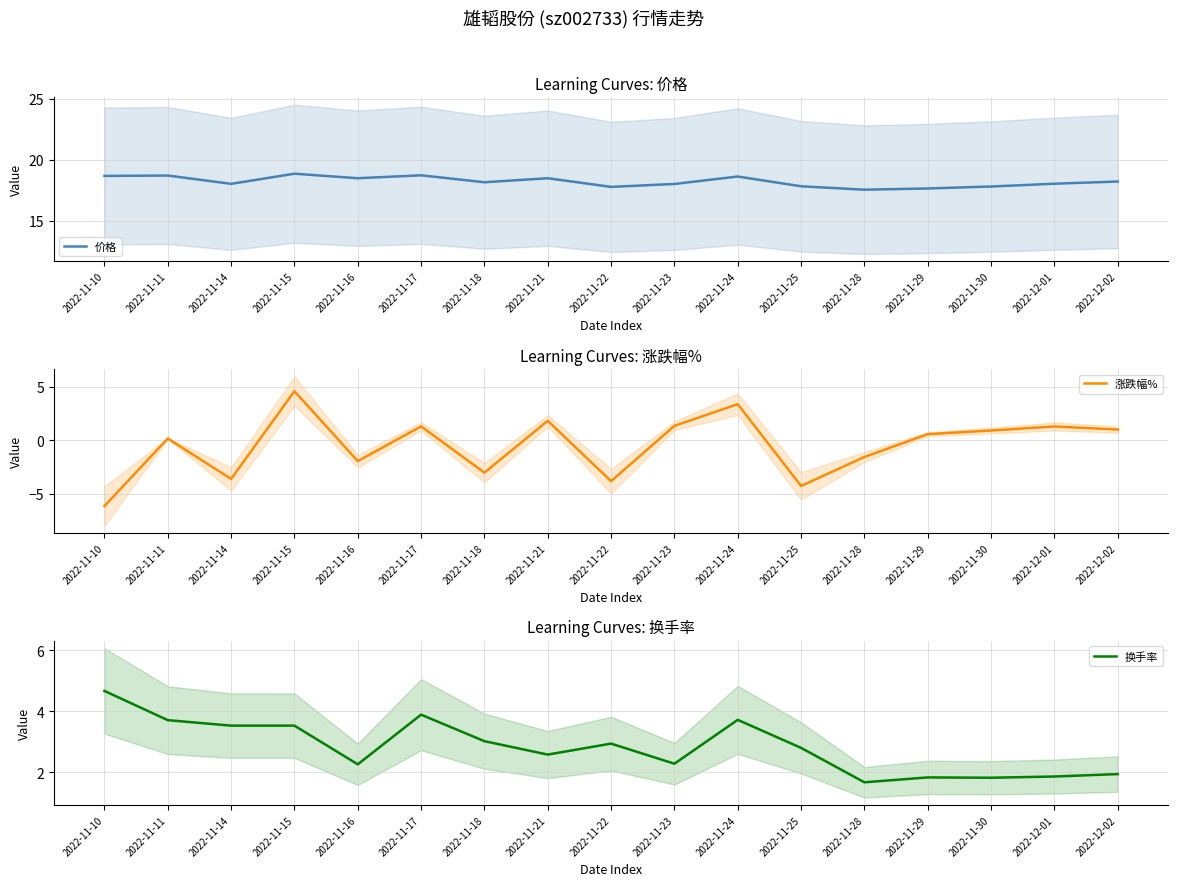

What is the label of the 8th point from the left?

2022-11-21